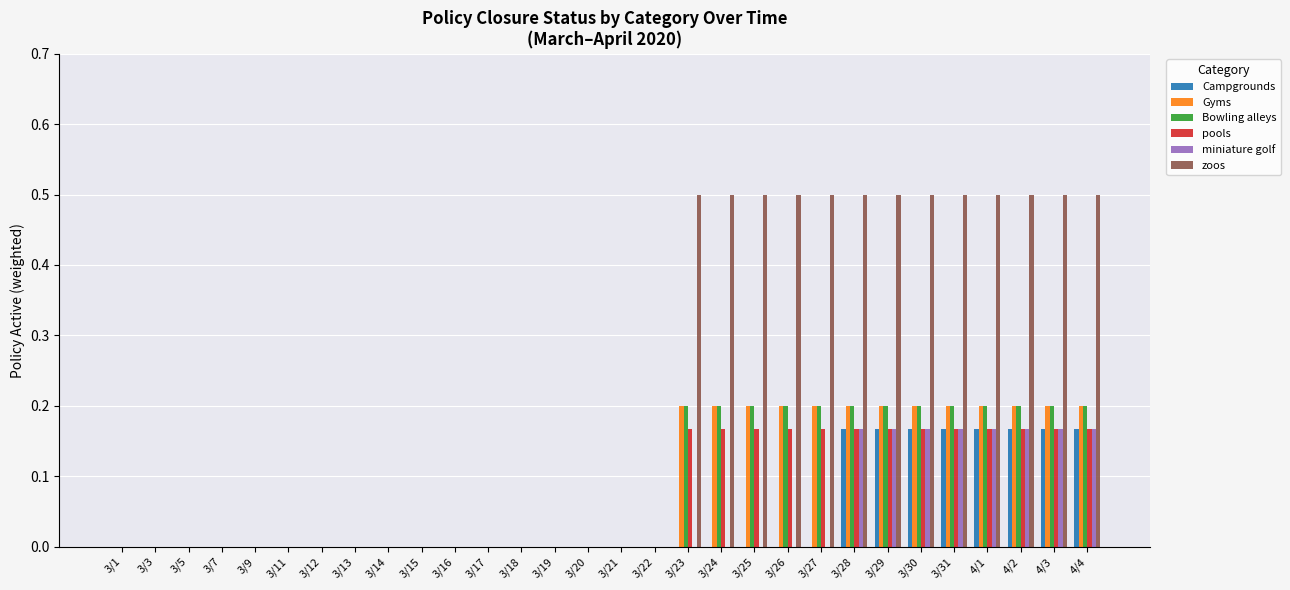

What is the sum of all pools values?

2.2